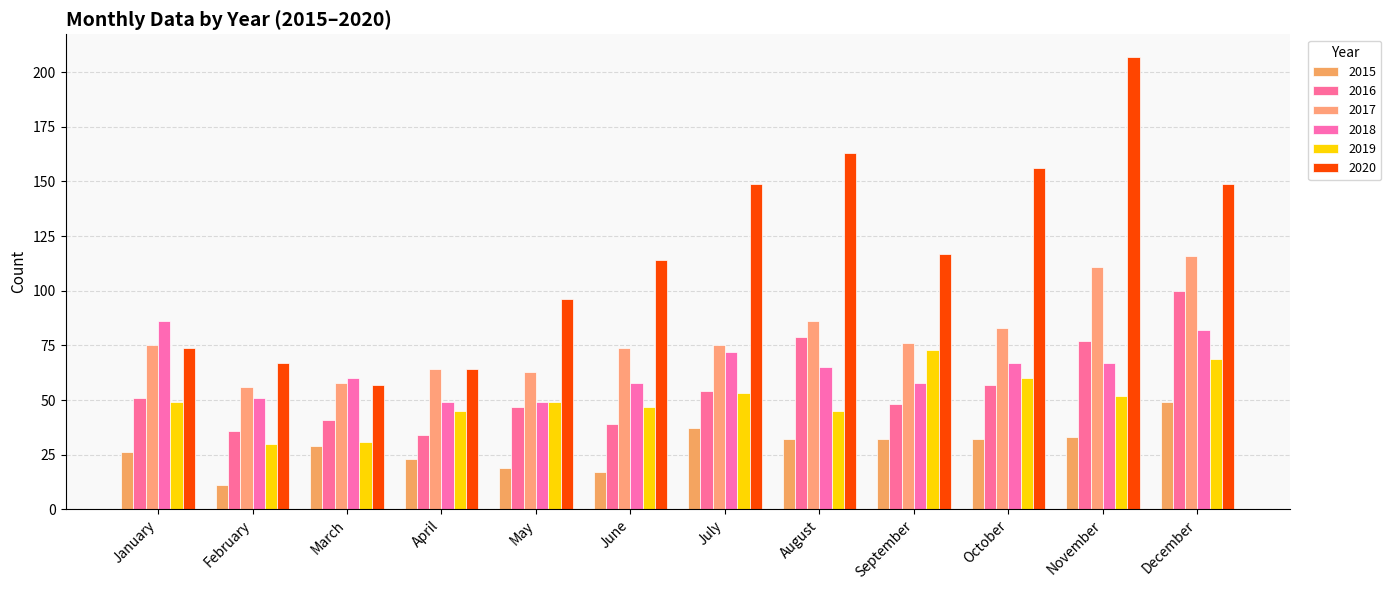

Read the 2015 value at June.

17